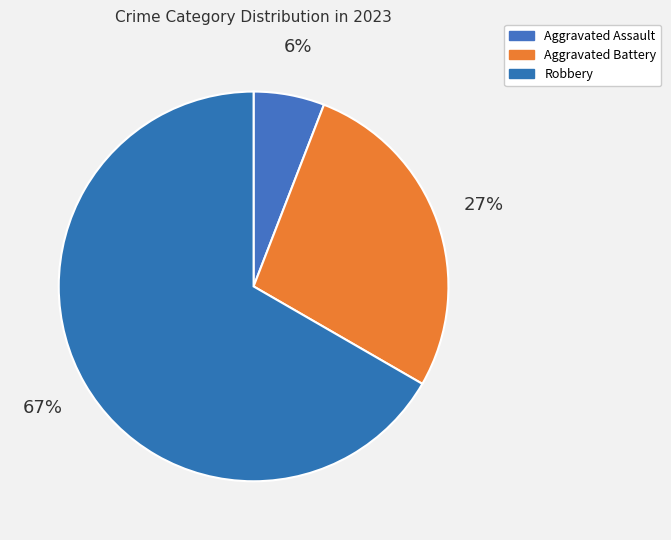

How many segments does this pie chart have?

3